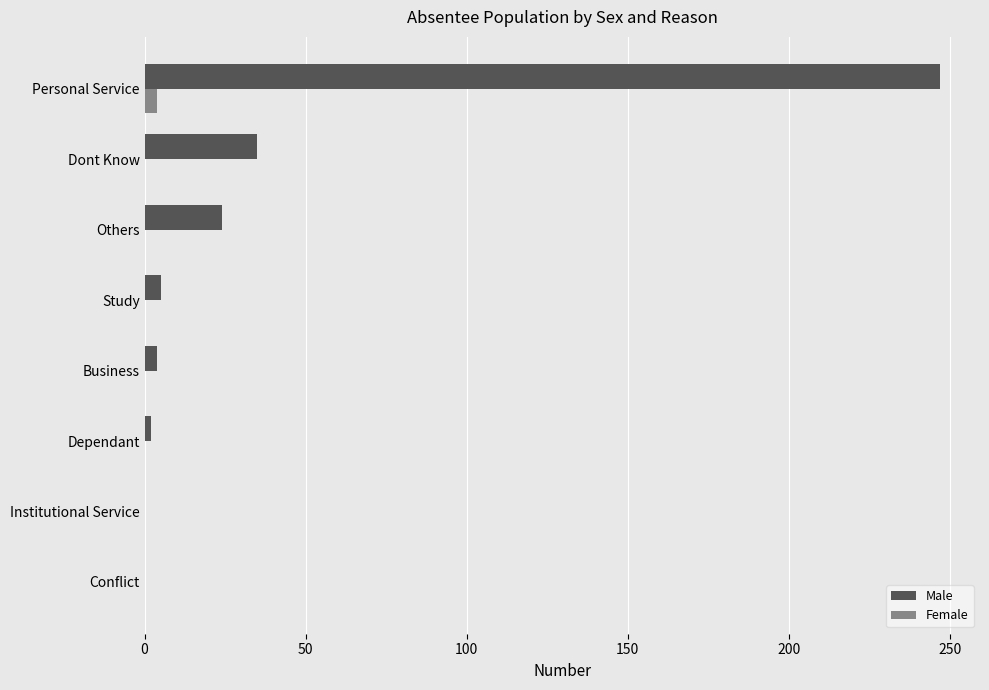

True or false: Female has a value of 0 at Study.

True